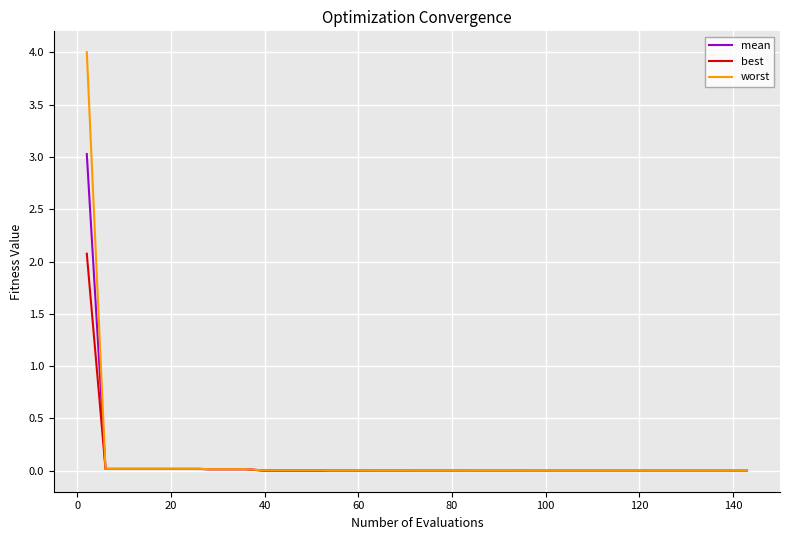

Rank the series by their maximum value, from lowest to highest.

best, mean, worst